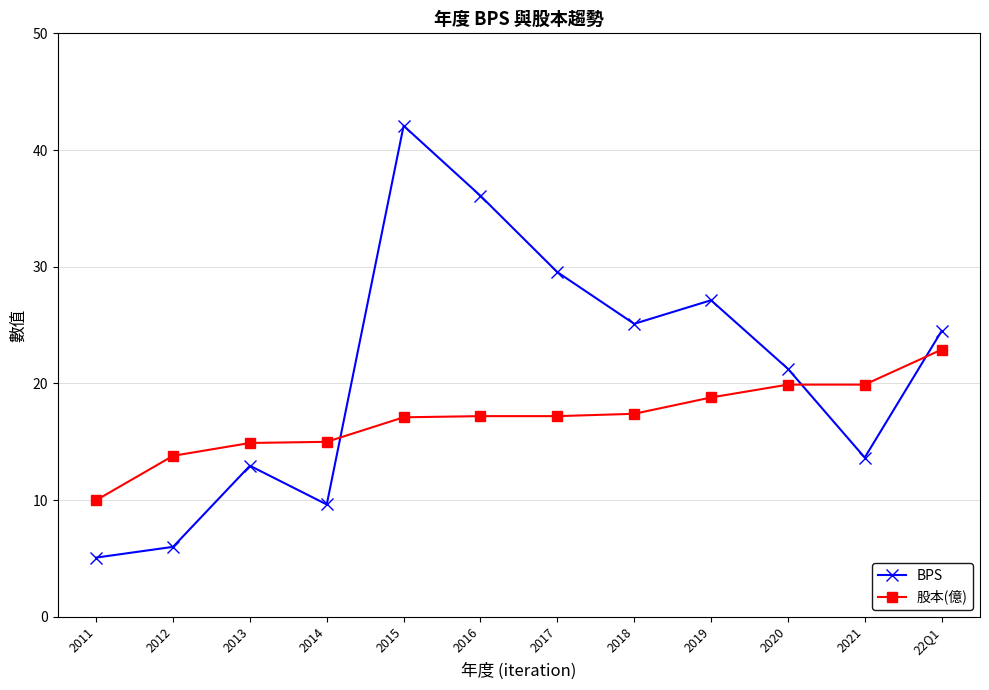

Where do 股本(億) and BPS first cross each other?

2014 and 2015